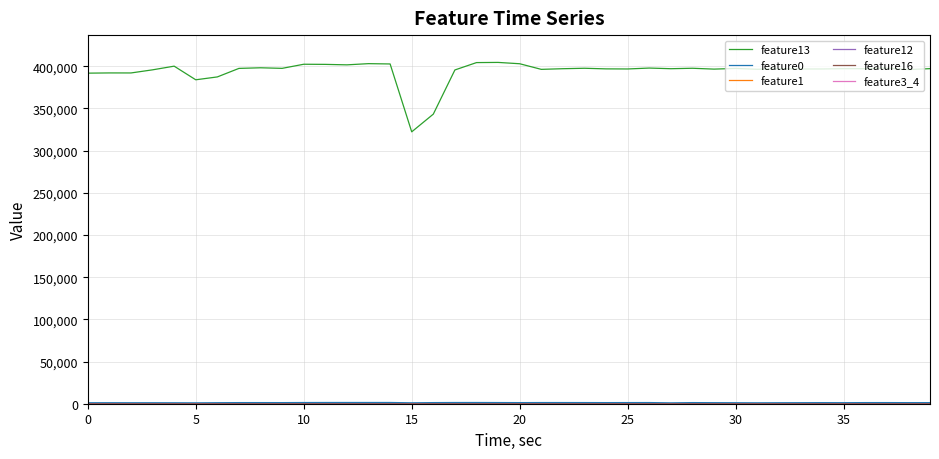

What is the maximum value shown in the chart?

404462.0